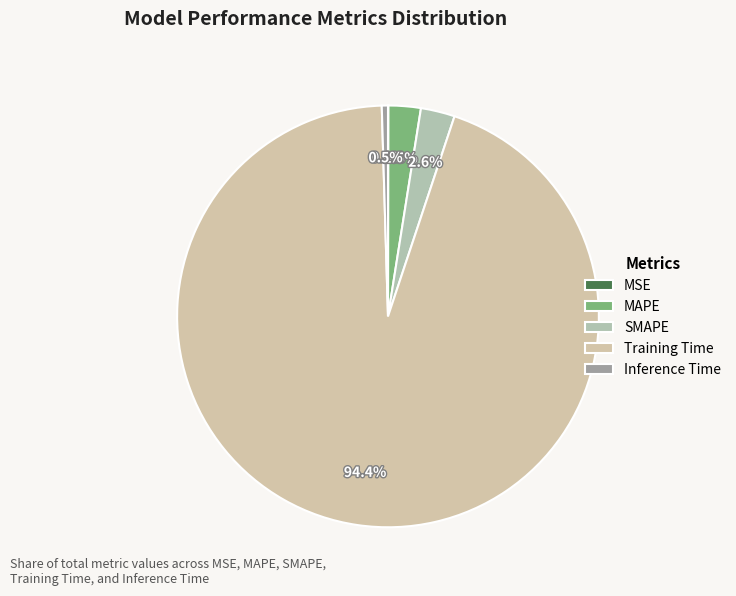

Is there a majority slice in this chart?

Yes